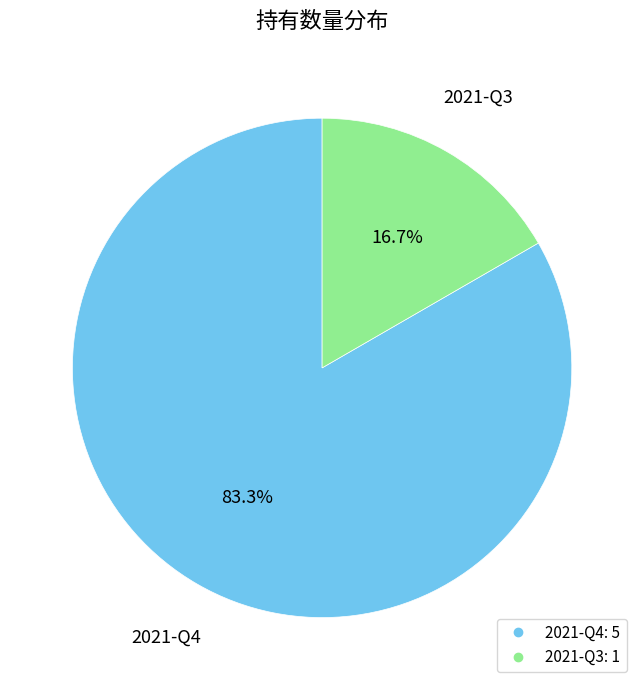

True or false: 2021-Q4 accounts for 83% of the total.

True